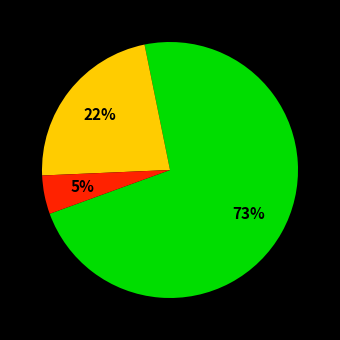

To the nearest percent, what is the average slice percentage?

33%